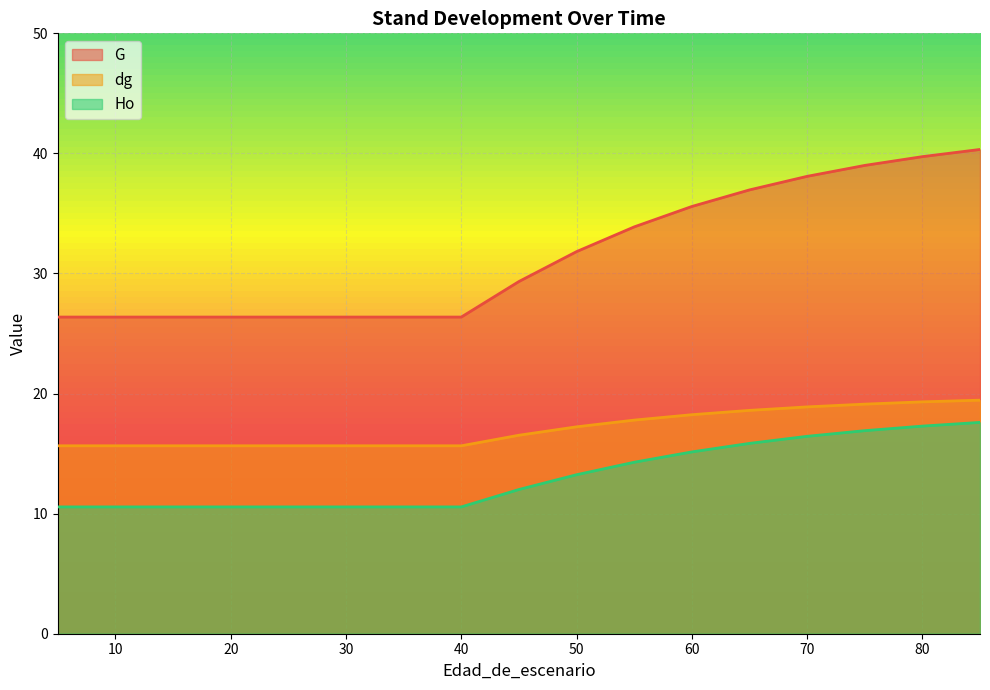

Which category has the lowest value in the G series?

5